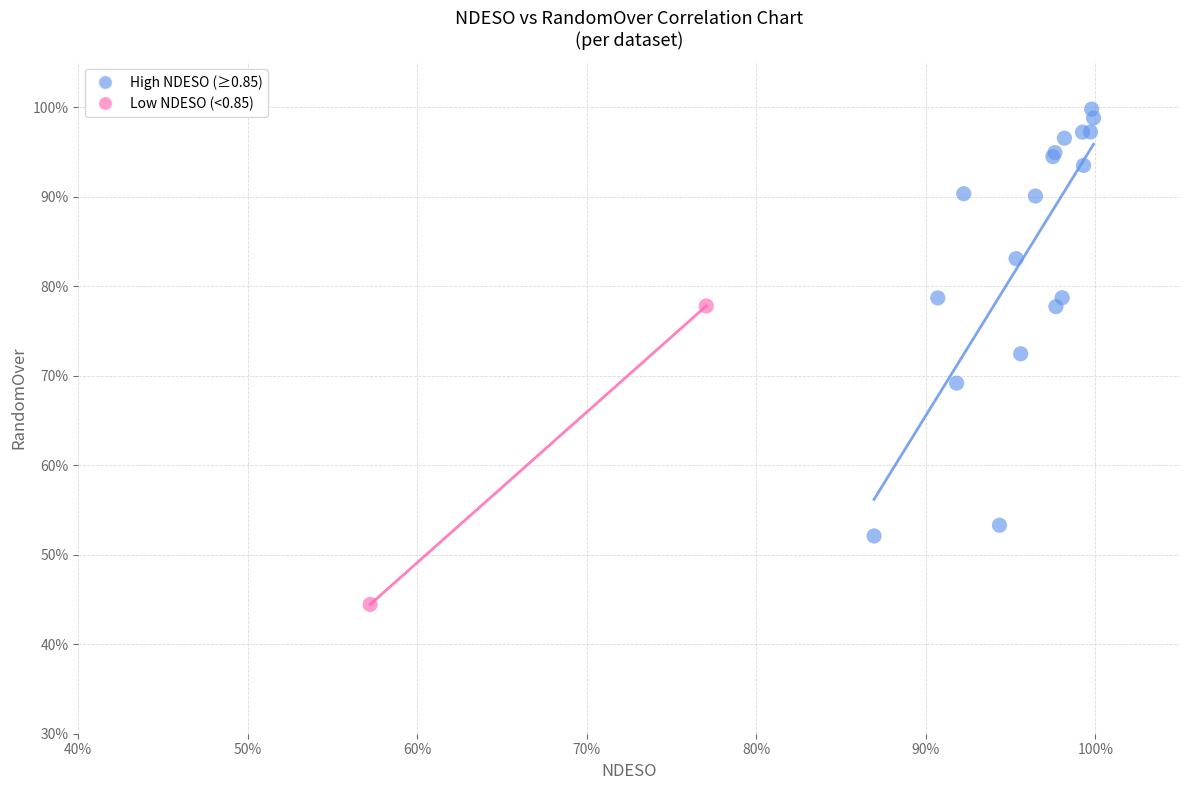

What are all the series names shown in the legend?

High NDESO (≥0.85), Low NDESO (<0.85)